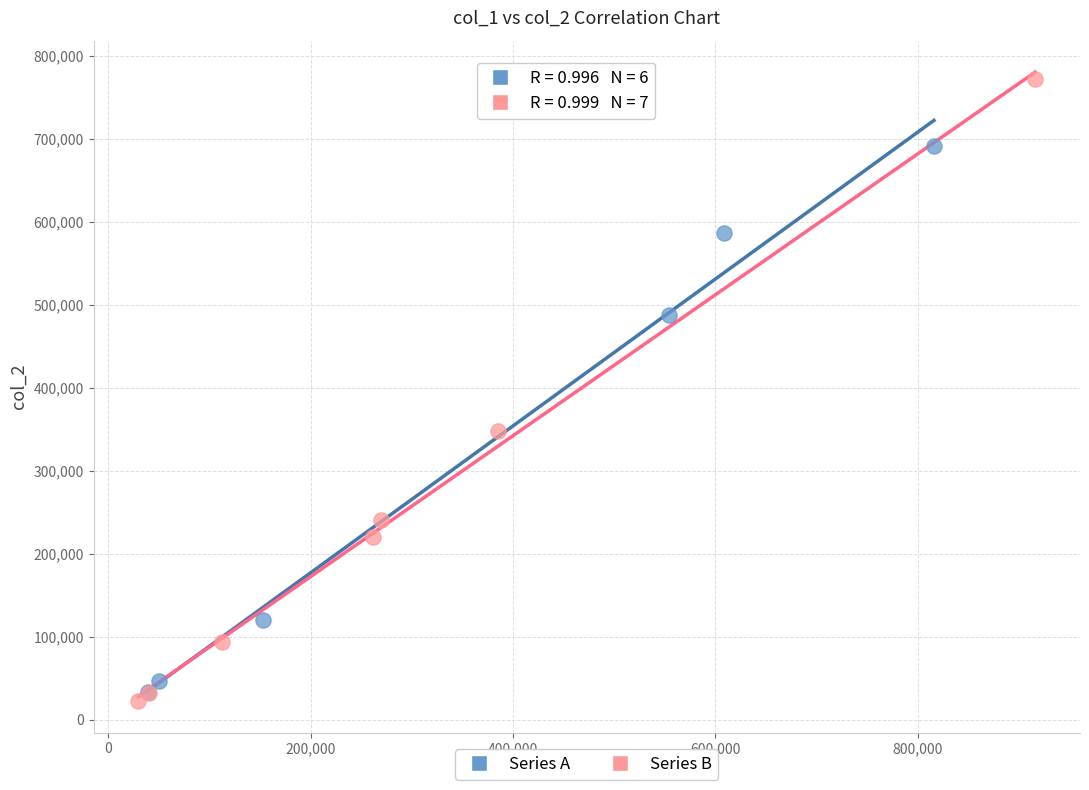

Which series has the largest Y range (max minus min)?

Series B